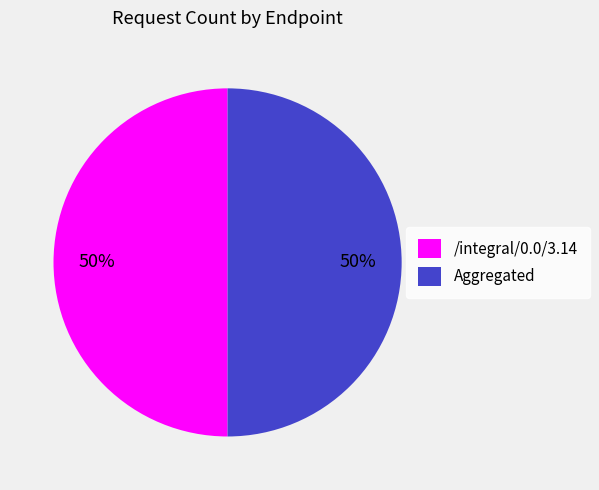

To the nearest percent, what is the difference between the largest and smallest slice percentages?

0%